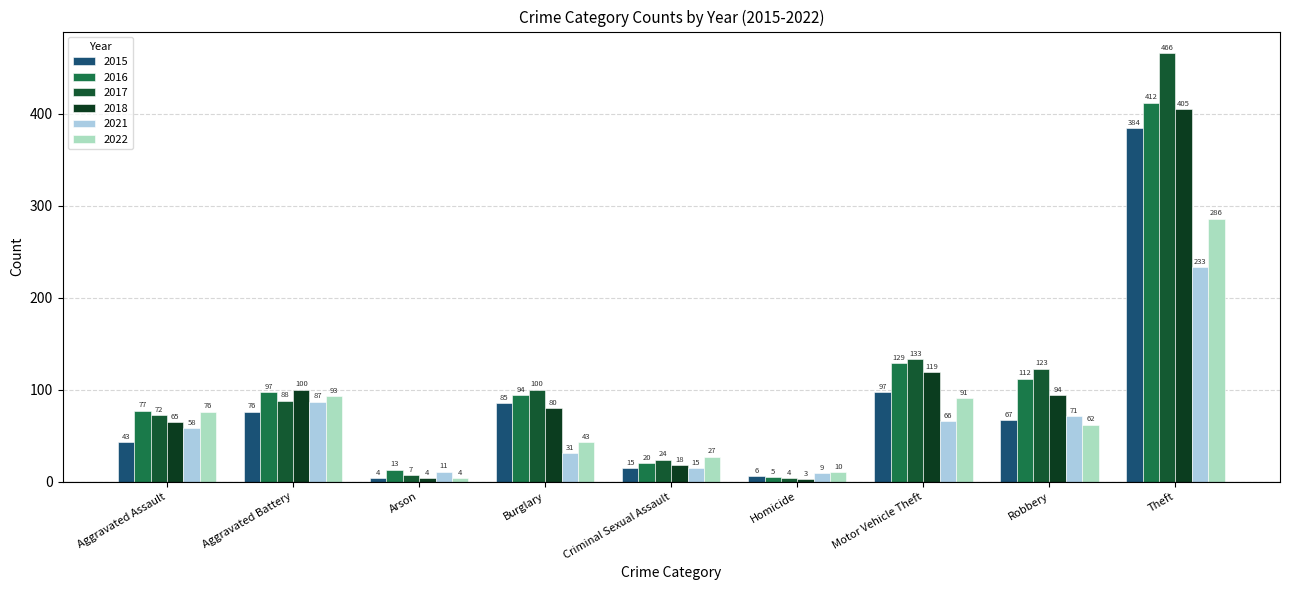

Which series has the largest total across all categories?

2017